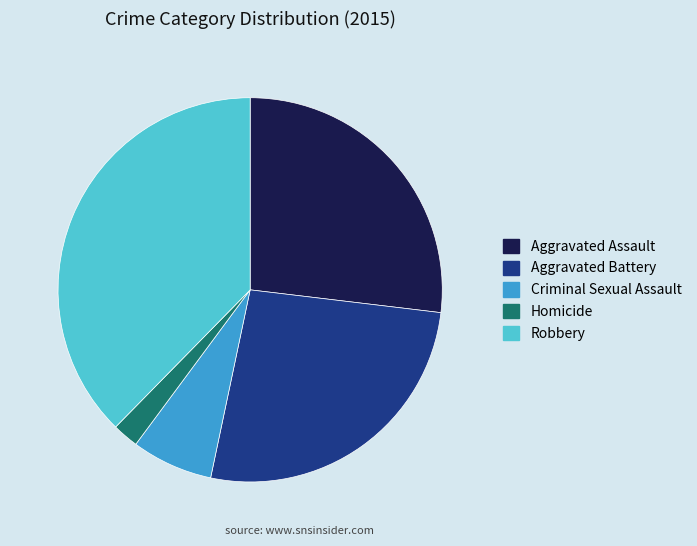

Which slice is the largest?

Robbery